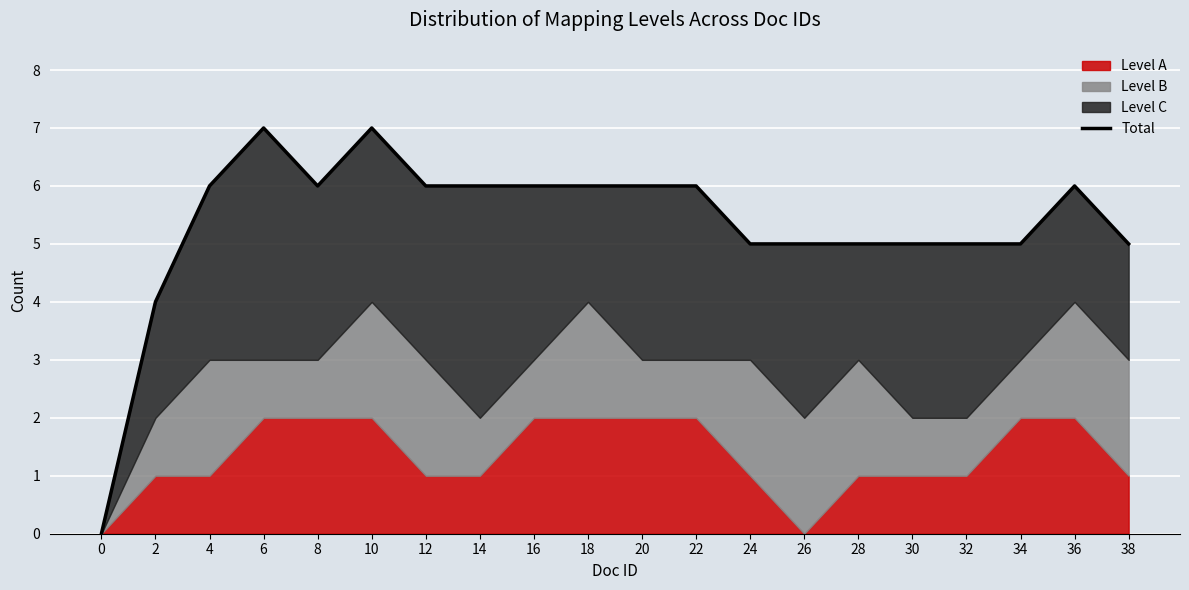

The chart shows a value of 5 at 32. True or false?

True